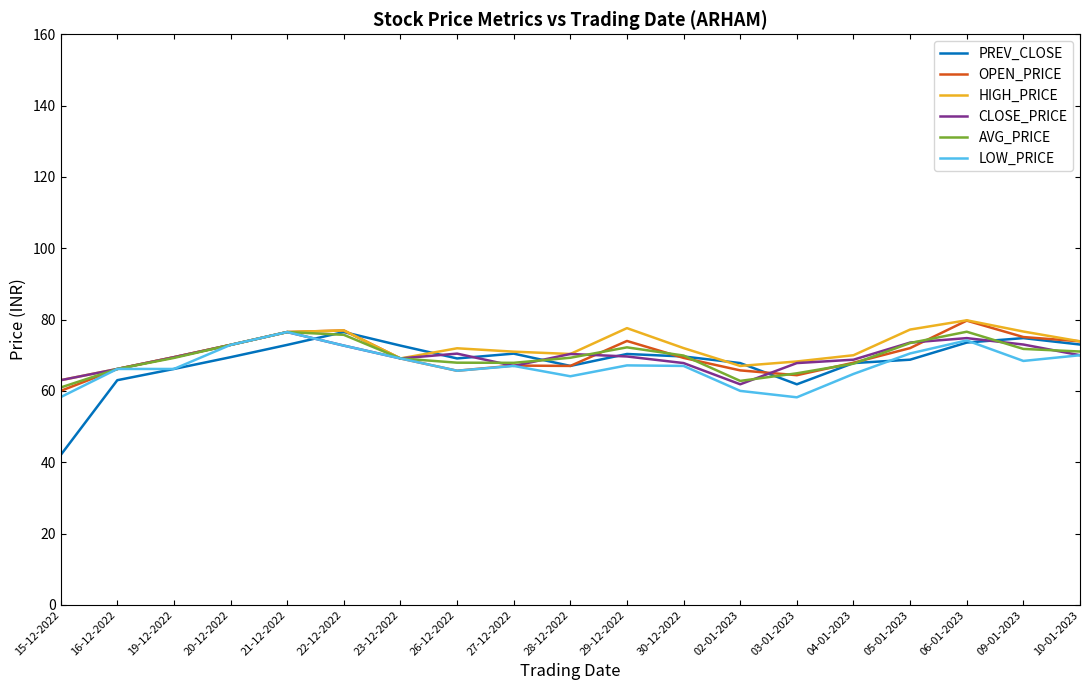

What is the minimum value shown in the chart?

42.0